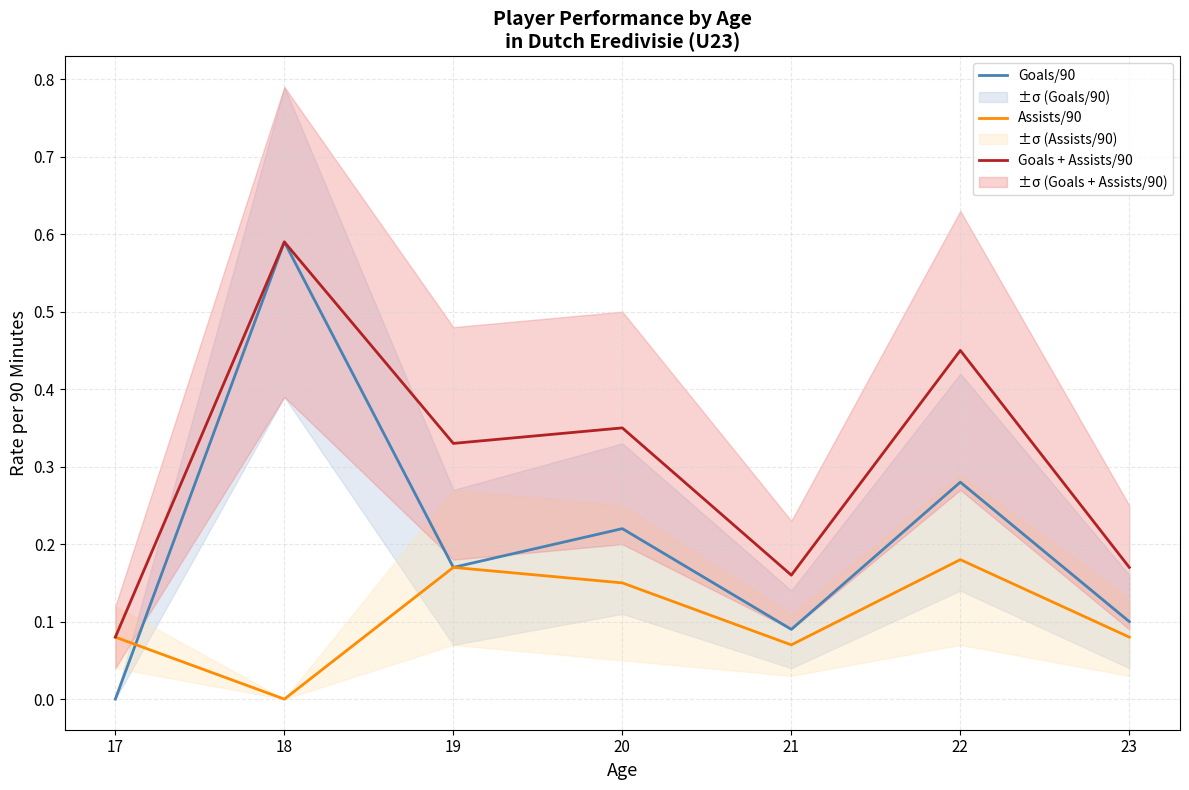

True or false: Goals + Assists/90 and Assists/90 intersect in this chart.

False